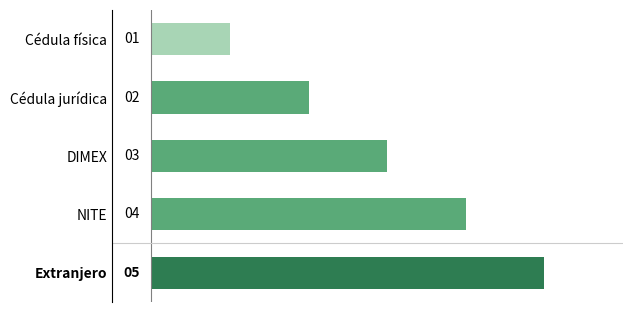

How many values are between 2 and 4?

3